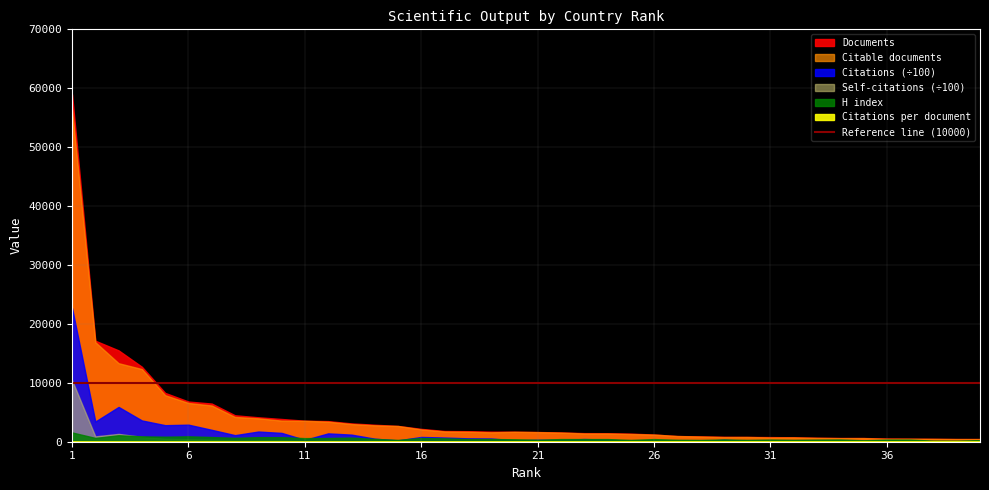

What is the difference between the second highest and minimum values in the H index series?

926.0